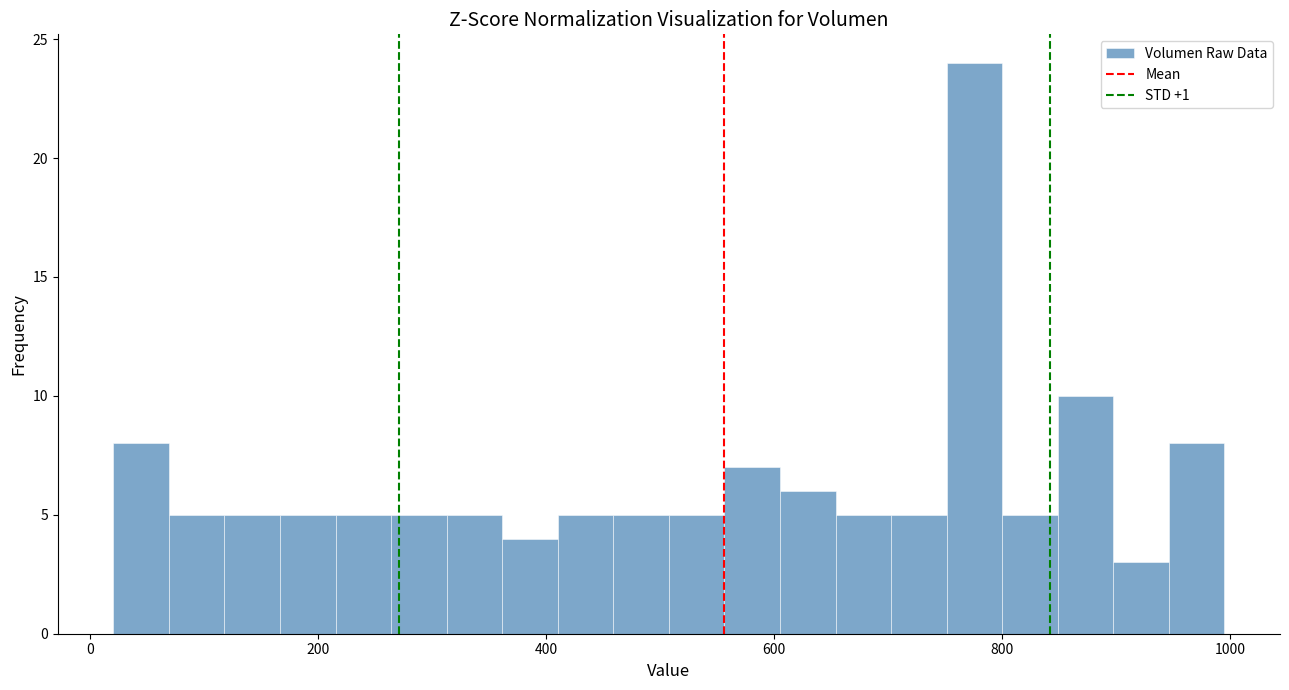

Read against the x-axis, roughly where is the centre of the tallest bar?

780